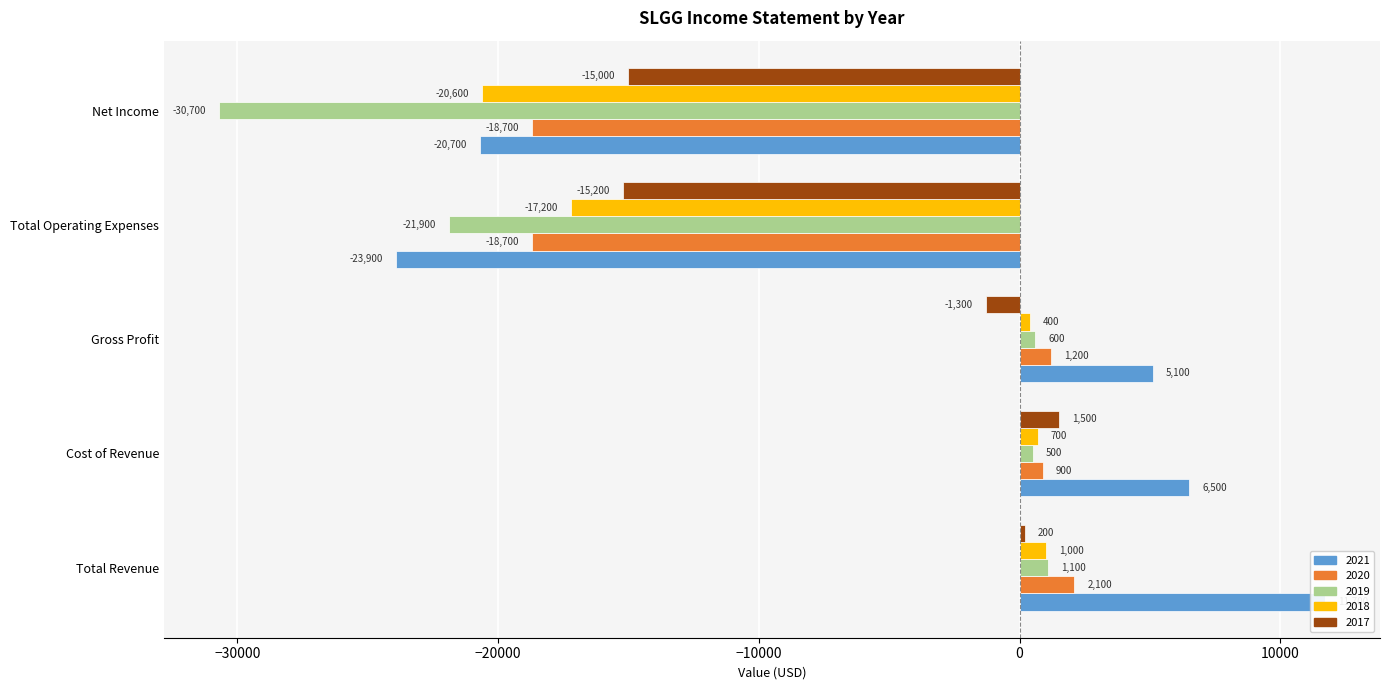

How many values in the 2020 series exceed 900?

2